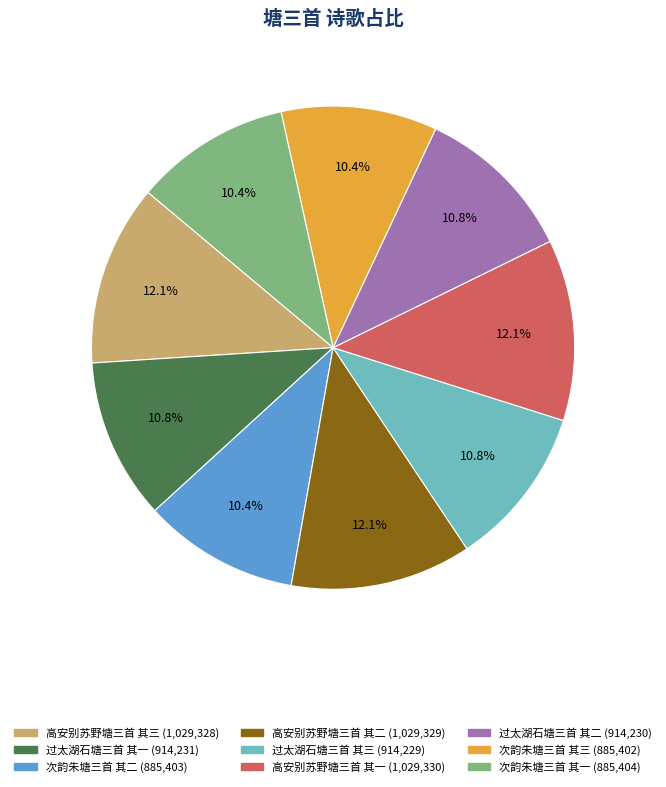

Does 高安别苏野塘三首 其三 represent more than half of the total?

No